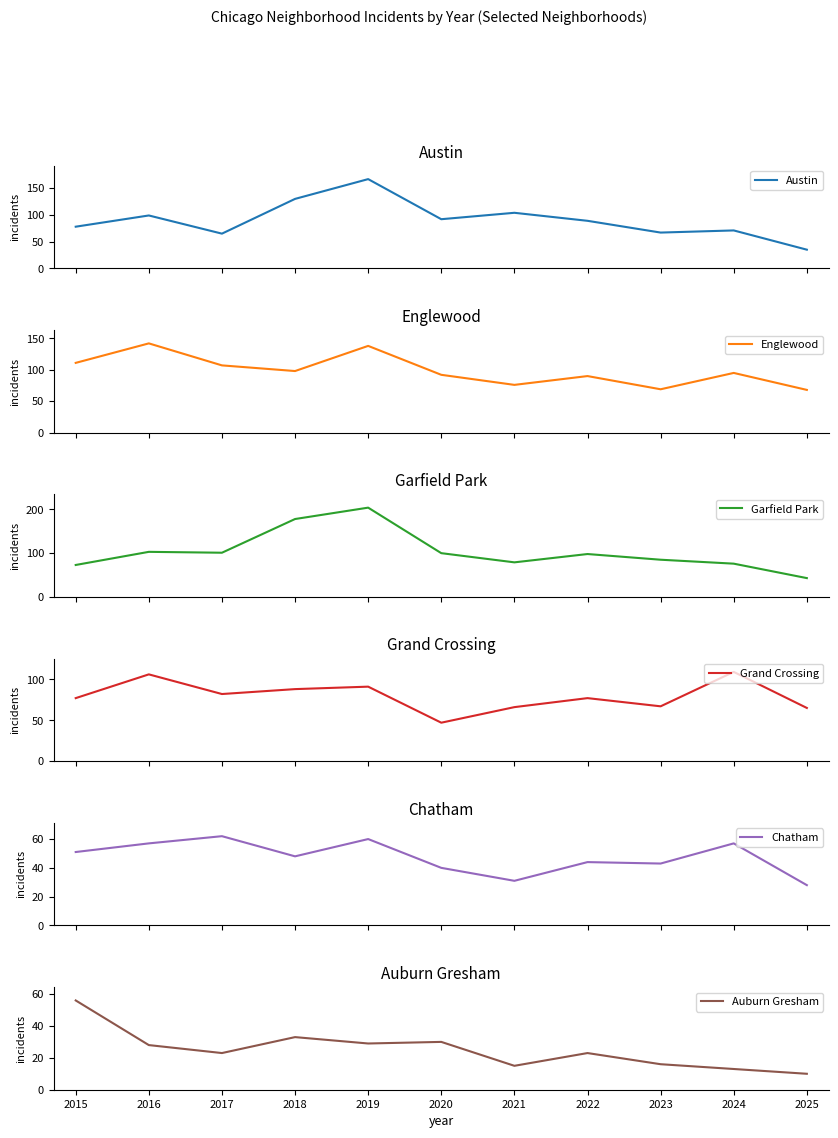

Which category has the lowest value across all series?

2025